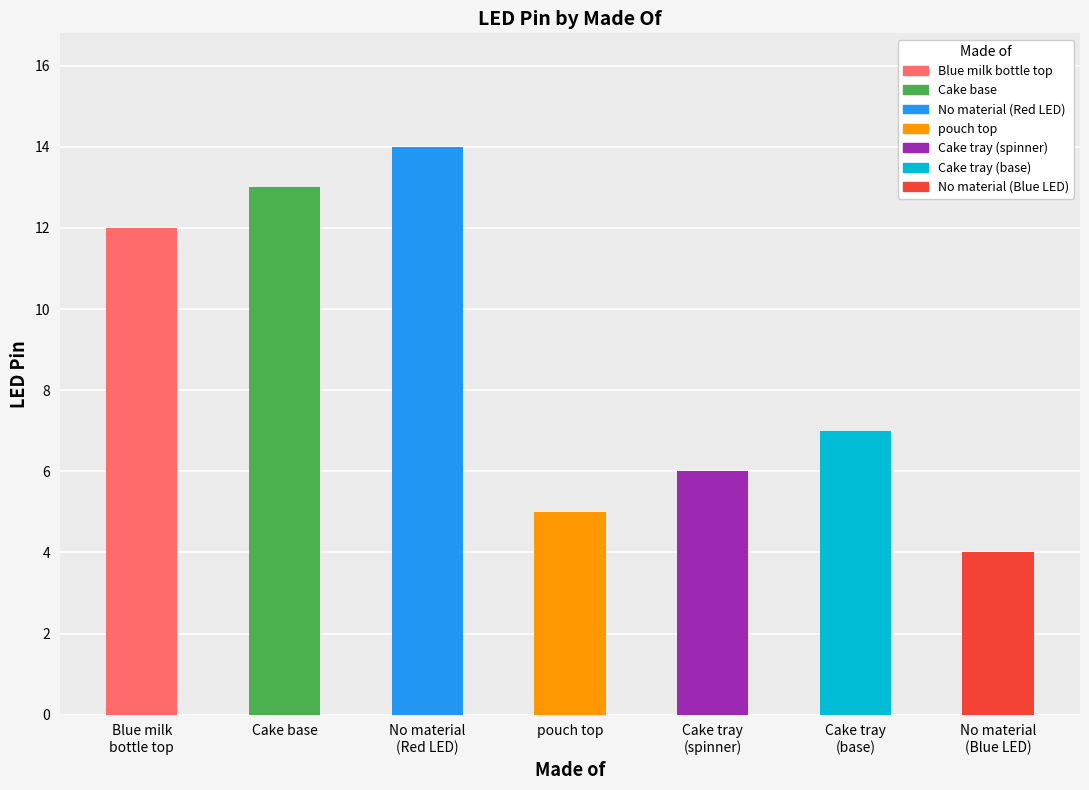

Reading left to right, transcribe all the data shown in this chart.

Blue milk
bottle top=12	Cake base=13	No material
(Red LED)=14	pouch top=5	Cake tray
(spinner)=6	Cake tray
(base)=7	No material
(Blue LED)=4